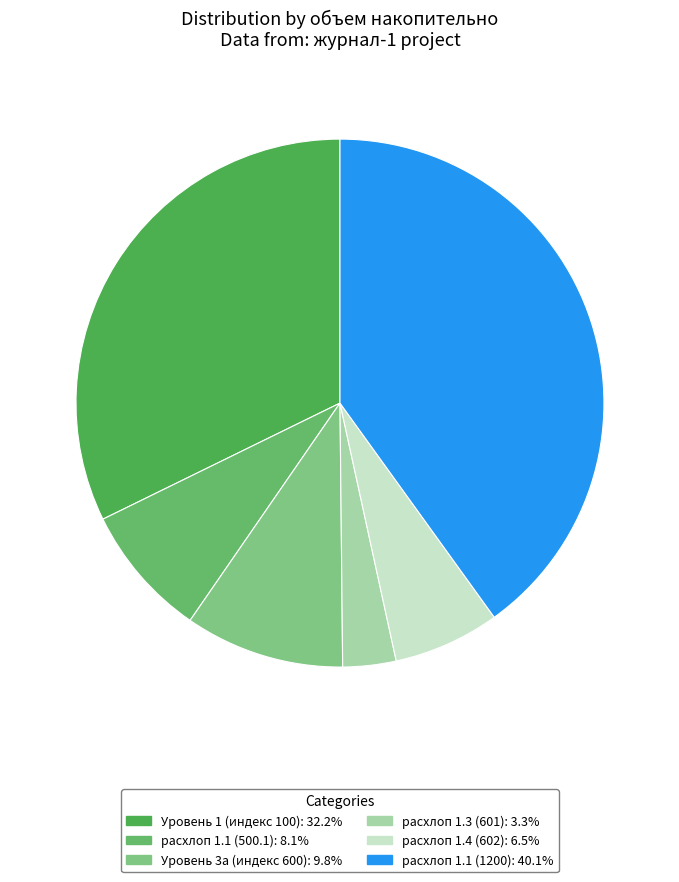

The Уровень 3а (индекс 600) slice represents 20% of the pie. True or false?

False